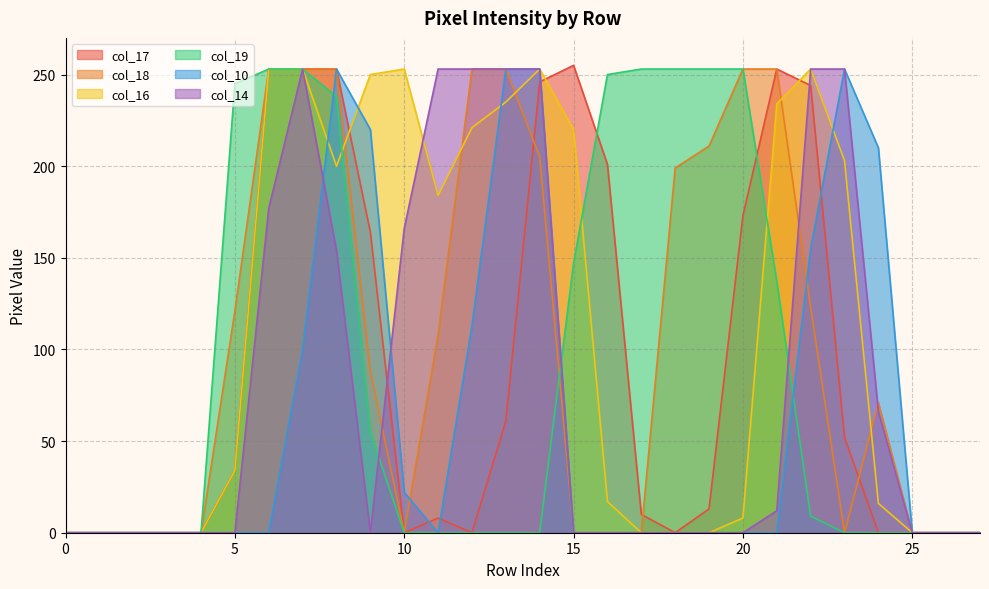

What is the value of the col_17 point at the 15th from the left?

246